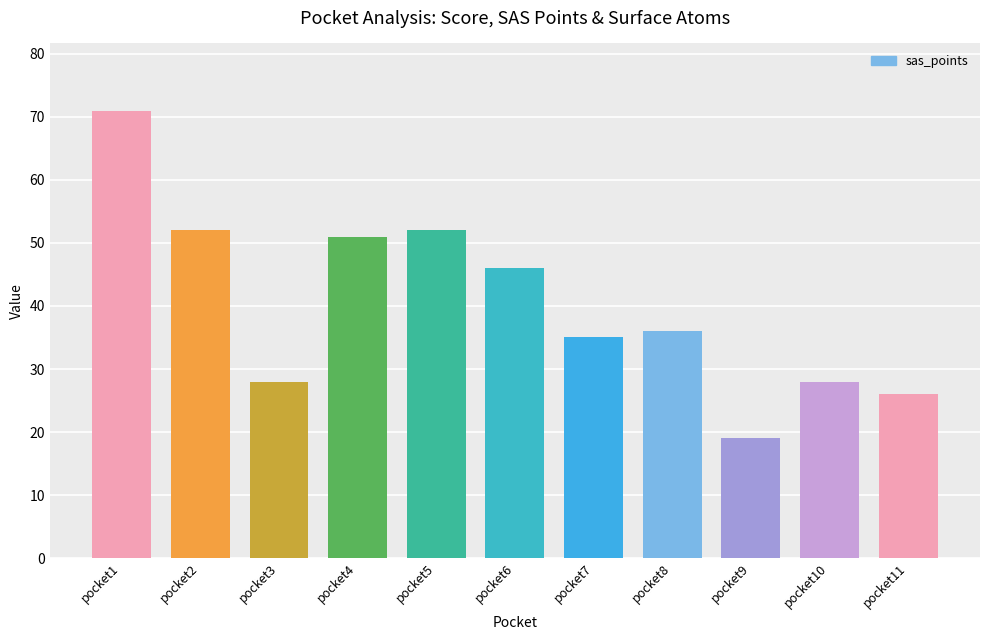

What is the difference between the second highest and second lowest values?

26